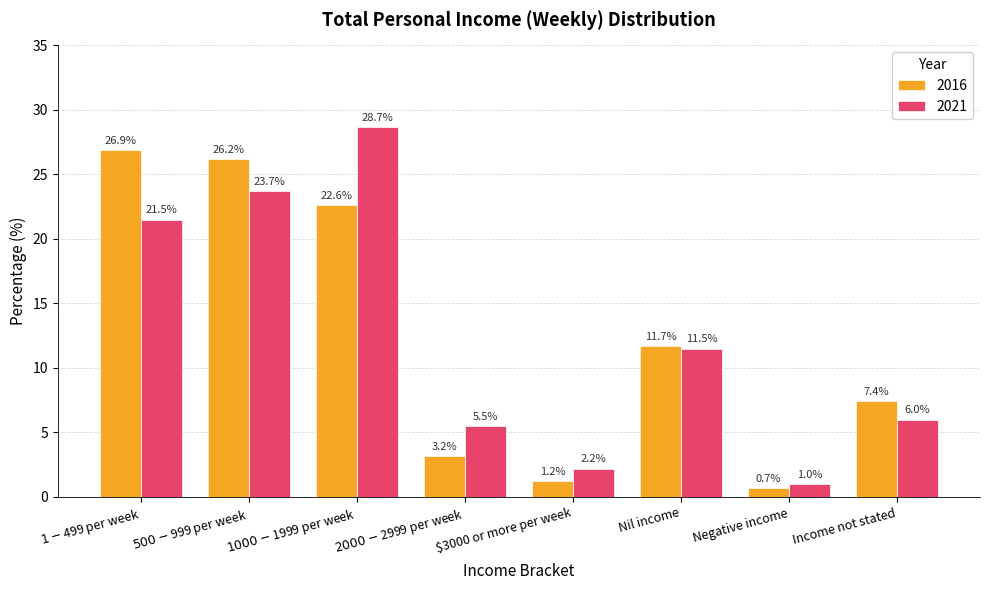

What is the label of the 2nd bar from the right?

Negative income